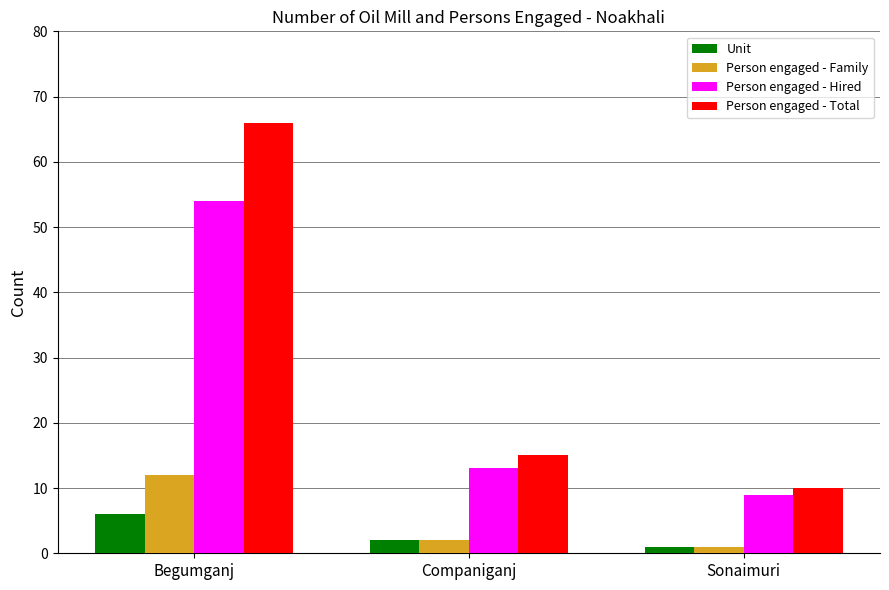

What is the difference between the Person engaged - Hired values at Begumganj and Companiganj?

41